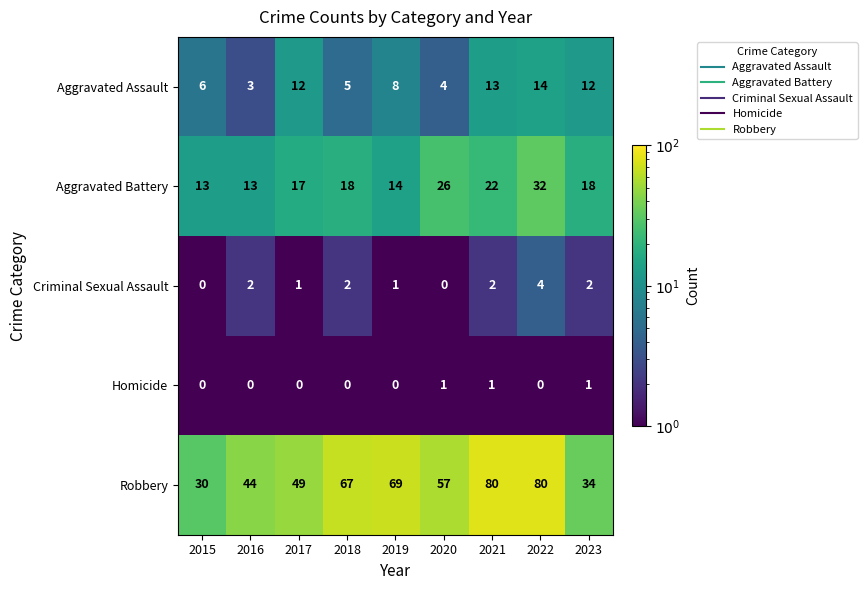

What value does the Aggravated Battery series have at 2021, to the nearest 10?

20